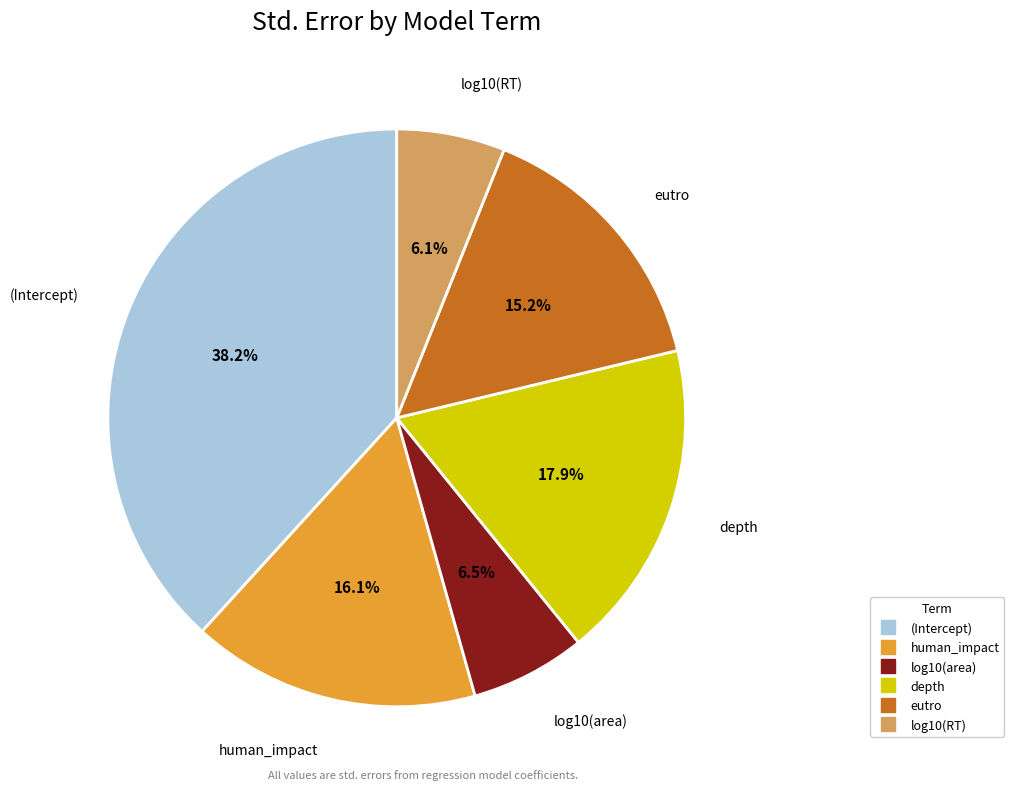

Does eutro account for over 50% of the chart?

No